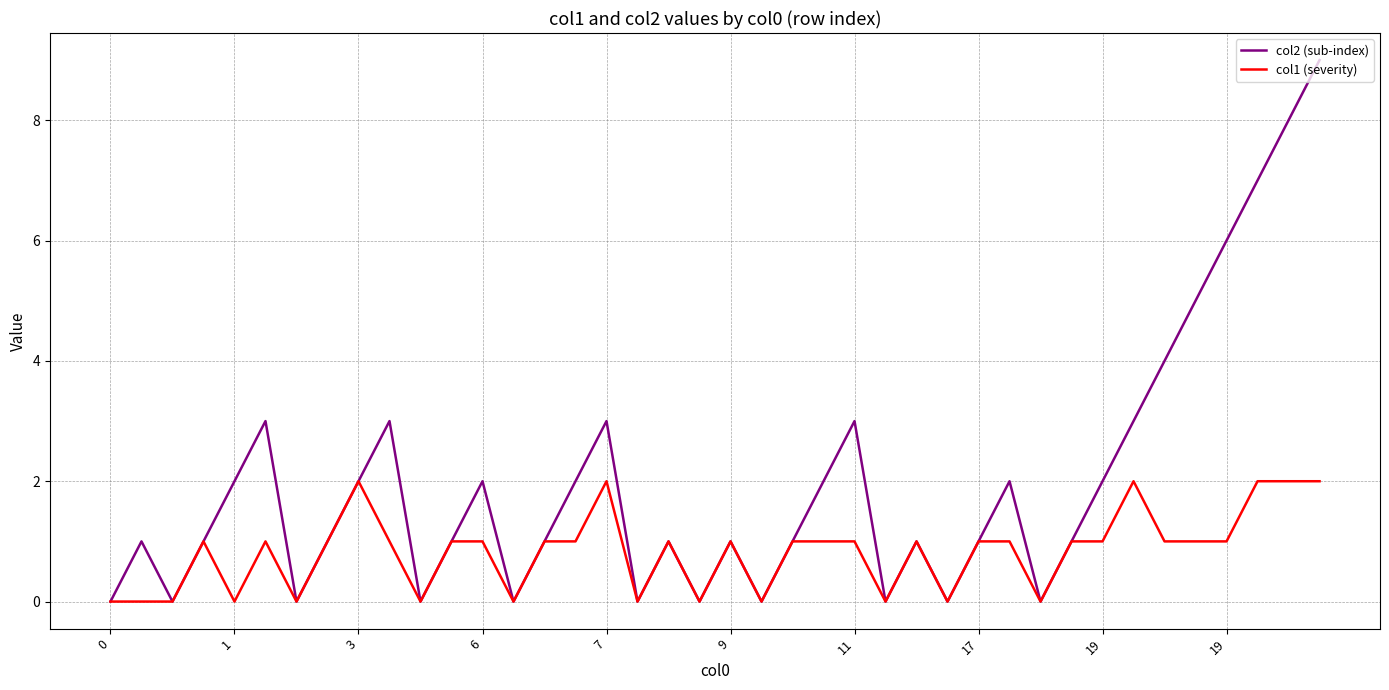

What are all the series names shown in the legend?

col2 (sub-index), col1 (severity)